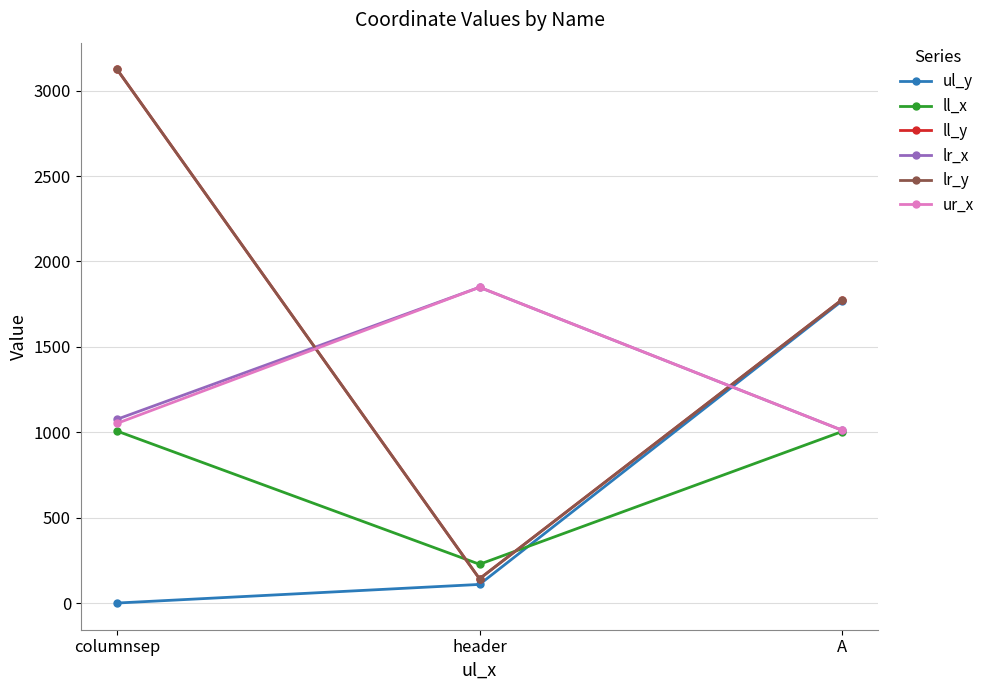

What is the value of the lr_x point at the 1st from the left?

1076